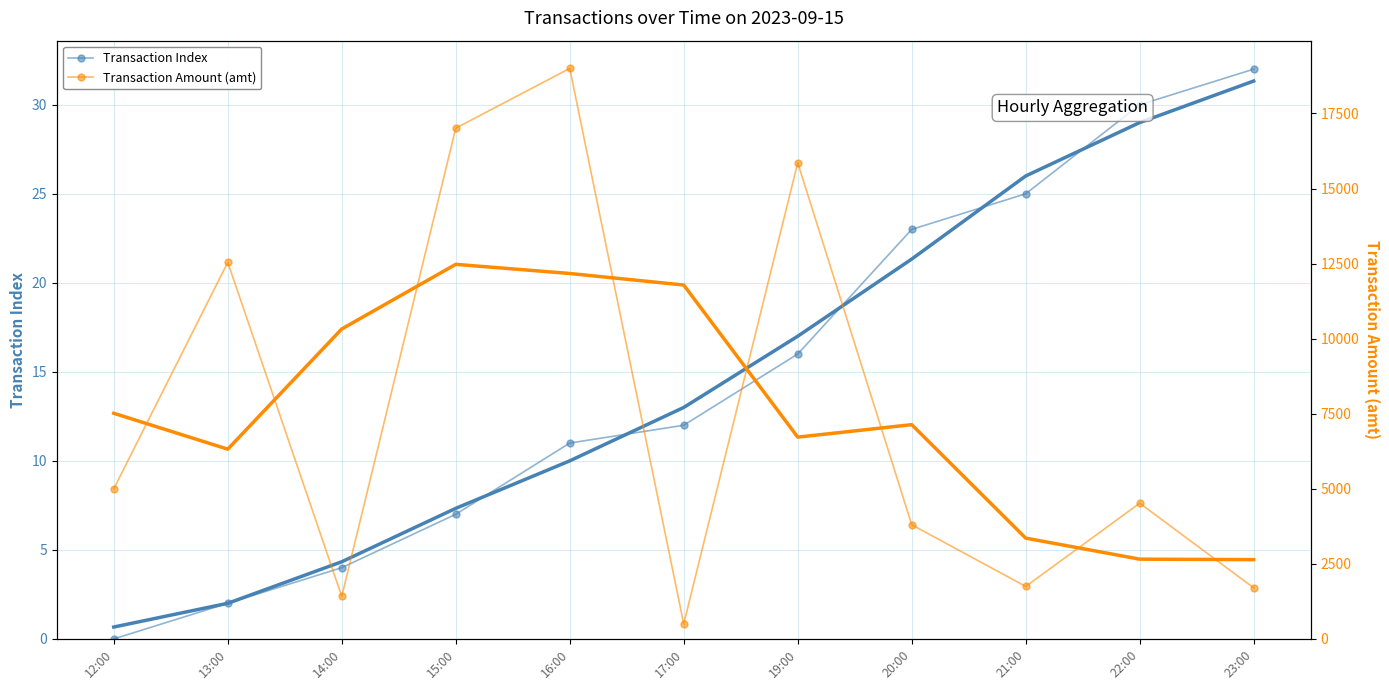

Is this an area chart (filled region under the line)?

No